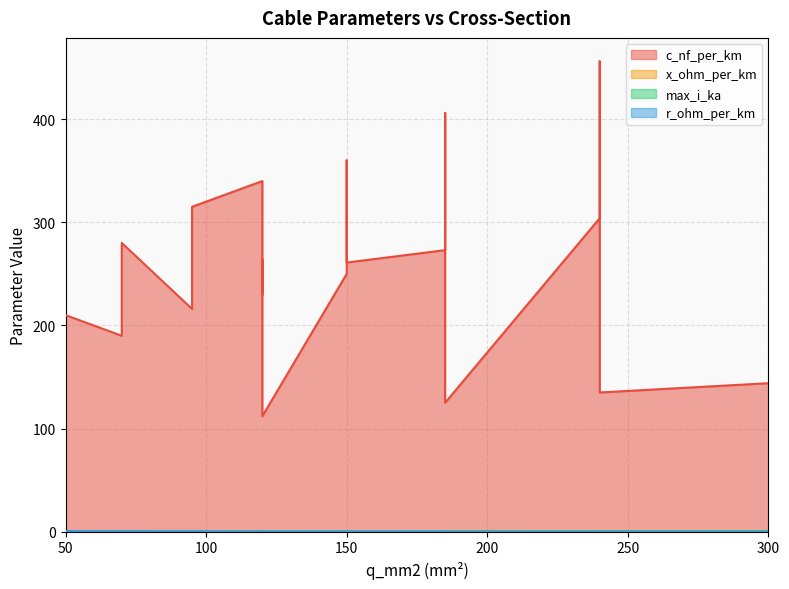

What is the sum of all max_i_ka values?

6.3